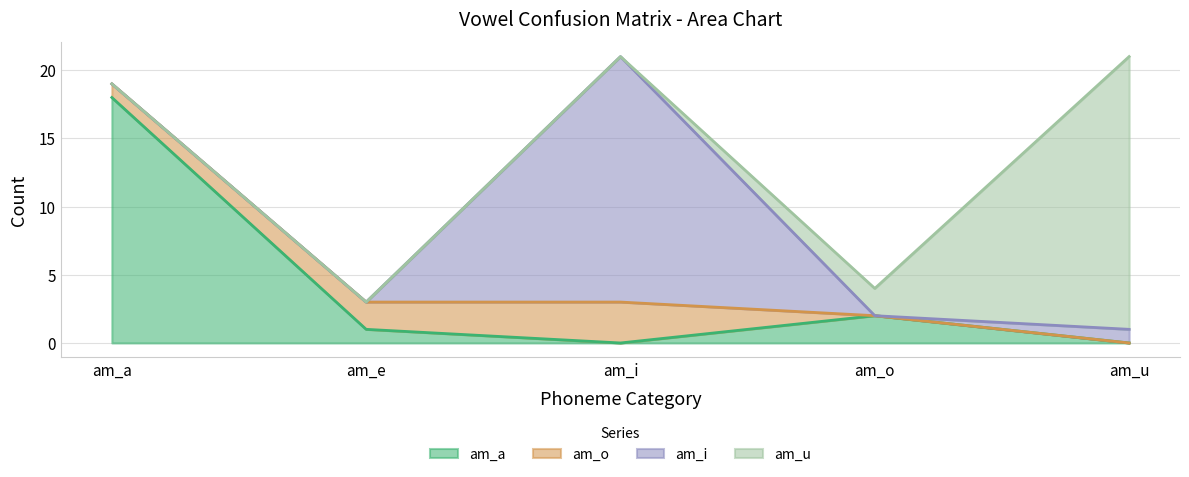

How many lines are shown in the chart?

4